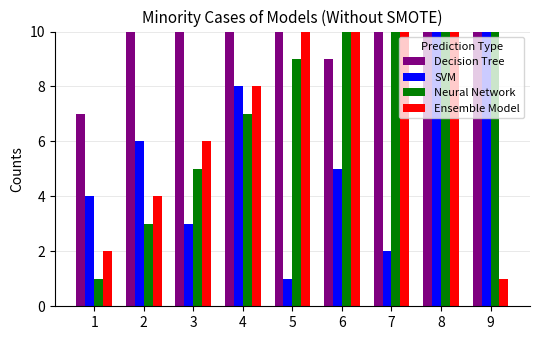

Which has a higher value, 7 or 6?

7